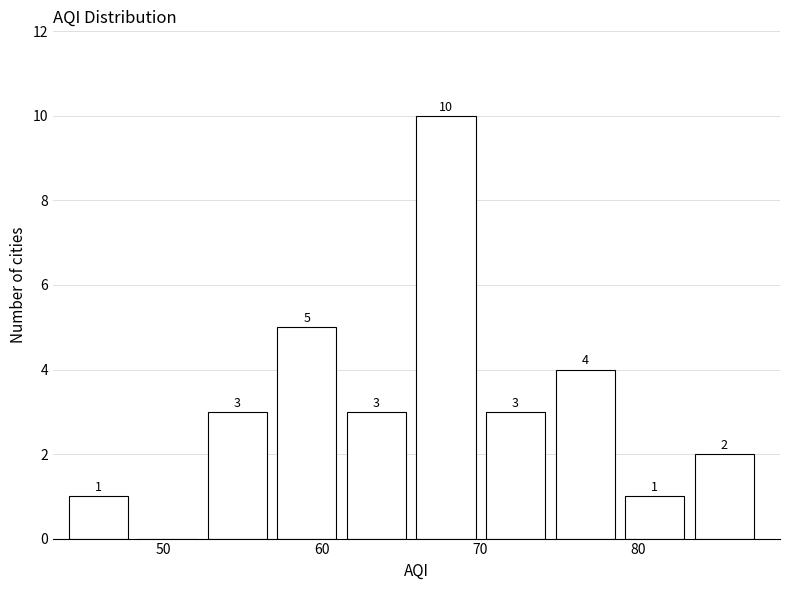

Over which range of the x-axis is the bar tallest?

66.0 to 70.4